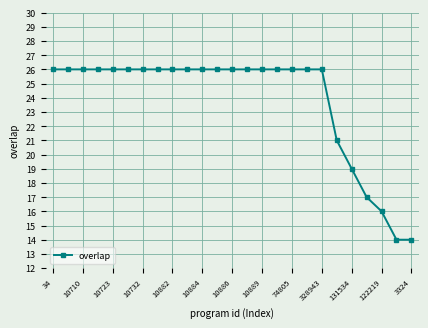

What is the greatest value displayed?

26